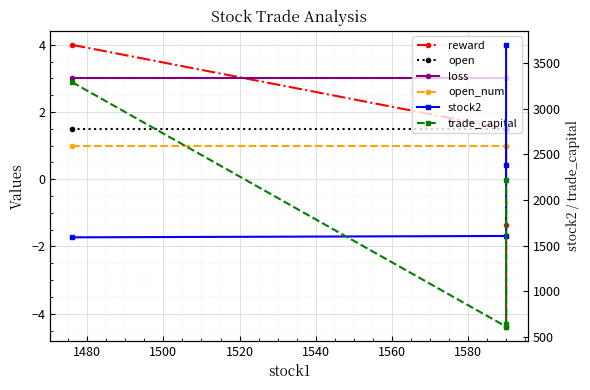

What is the difference between the trade_capital values at 1480 and 1520?

30.1